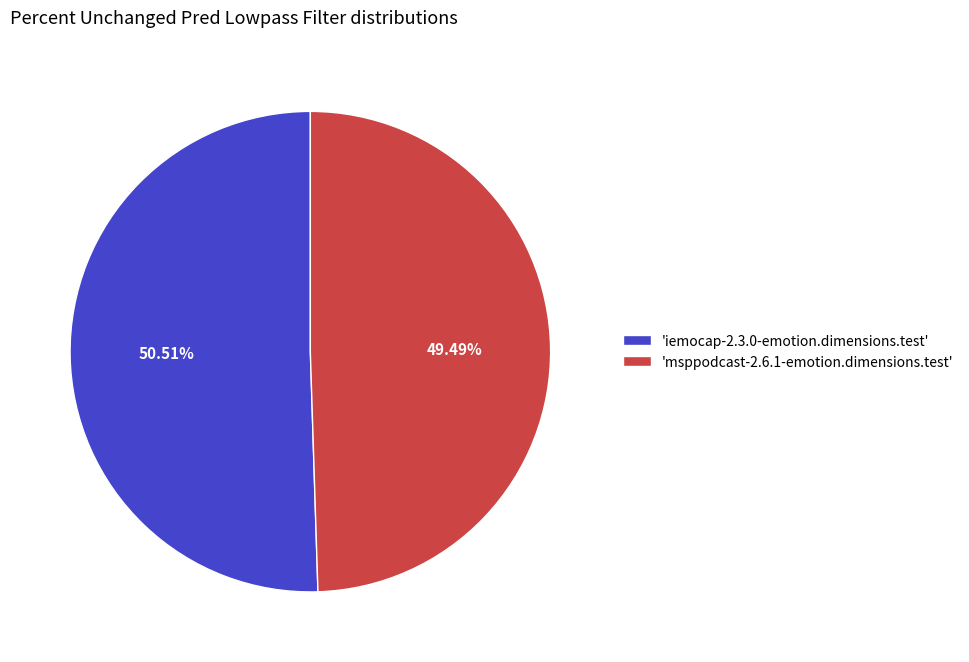

Rank the categories by value from lowest to highest.

'msppodcast-2.6.1-emotion.dimensions.test', 'iemocap-2.3.0-emotion.dimensions.test'